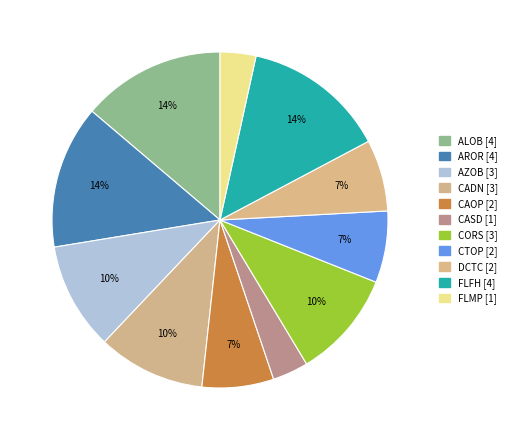

Count the number of slices in the pie.

11